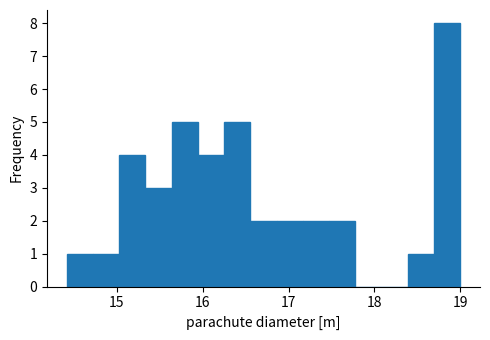

Around what value on the x-axis is the tallest bar? Give the approximate position of its centre, as read against the axis.

18.8